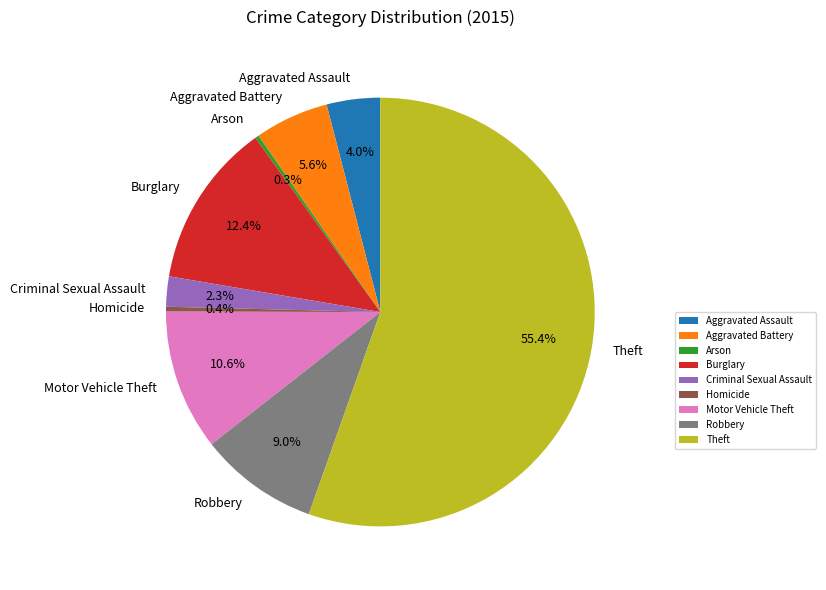

Do Criminal Sexual Assault and Aggravated Battery together represent more than half of the pie?

No